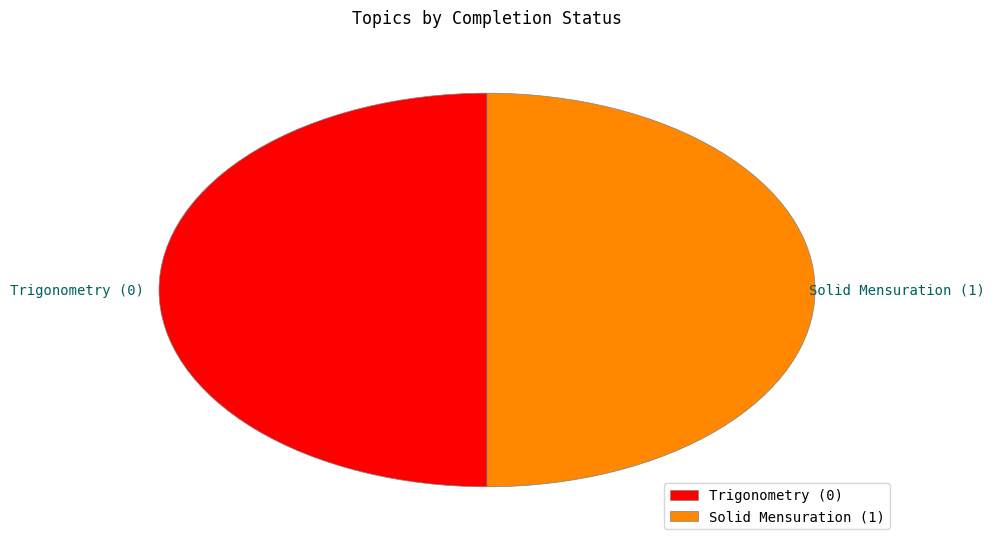

What is the ratio of the value at Trigonometry (0) to the value at Solid Mensuration (1)?

1.0